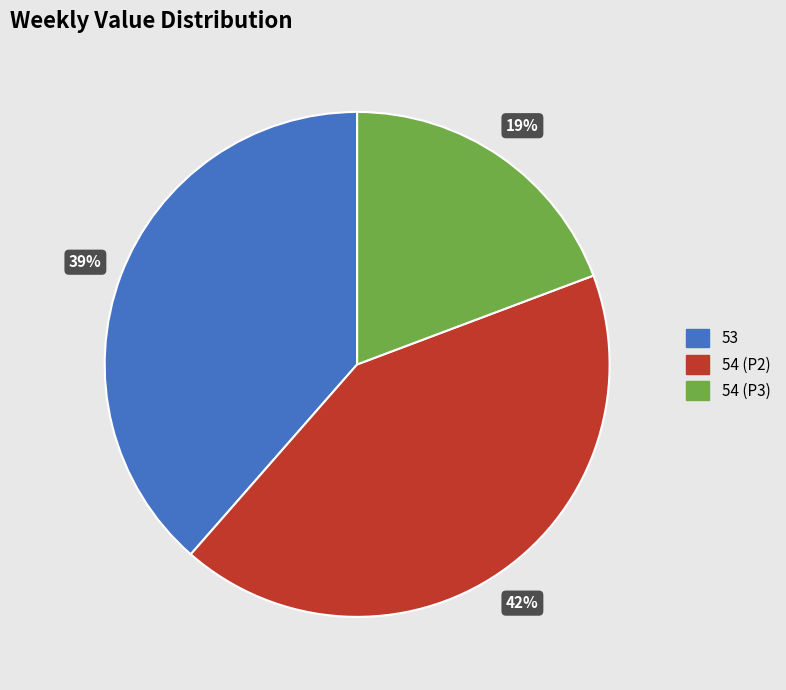

Approximately how many times larger is the value at 54 (P3) compared to 53?

0.5